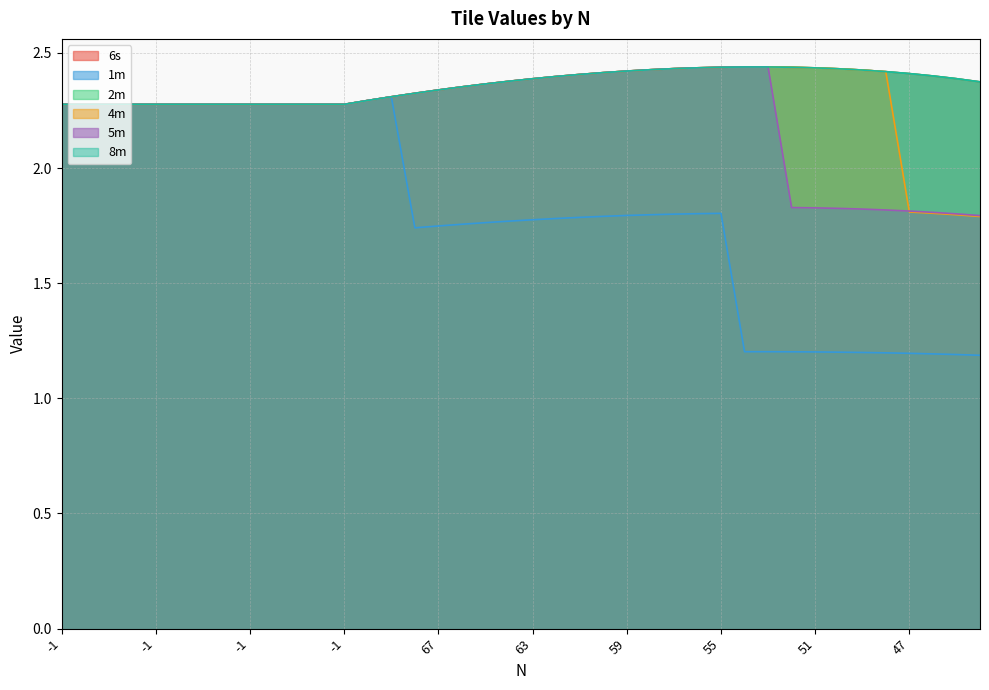

What is the approximate value of 5m at 53?

2.4